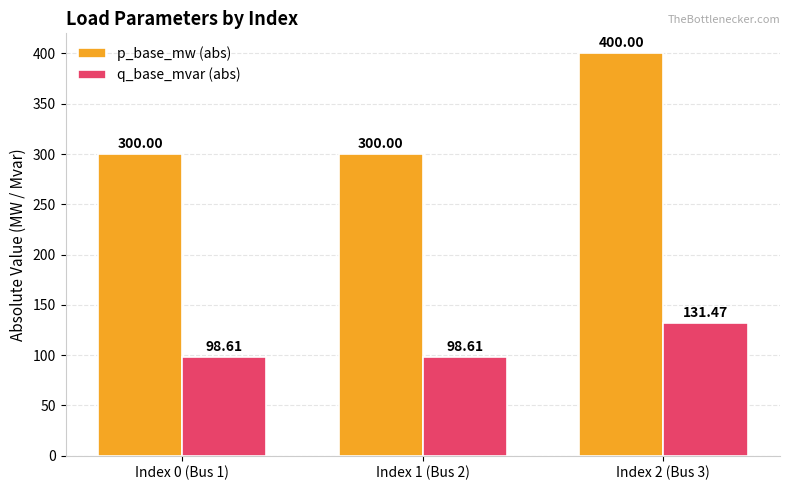

What is the value of the p_base_mw (abs) bar at the 2nd from the left?

300.0